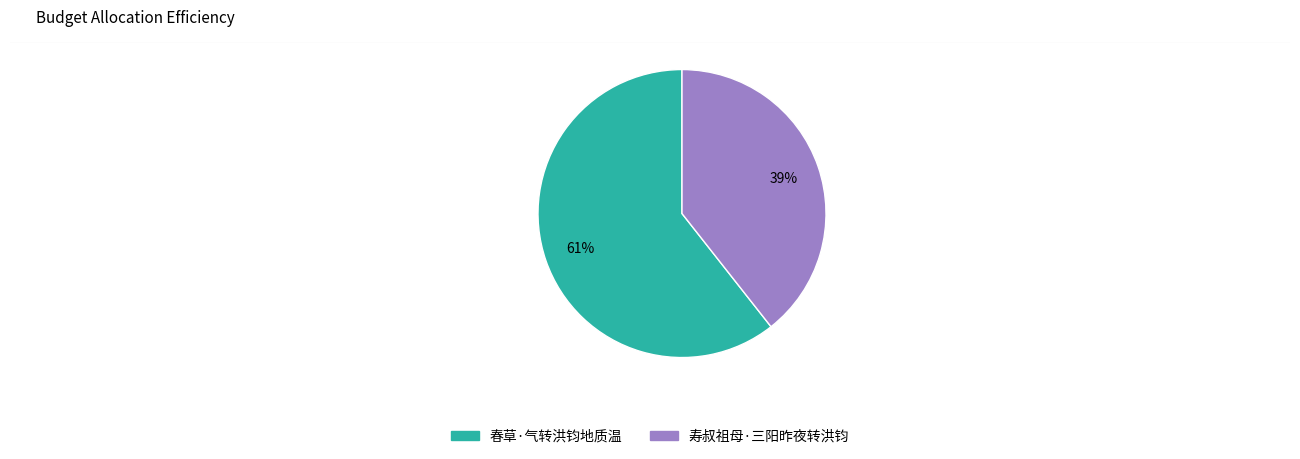

What is the ratio of the value at 寿叔祖母·三阳昨夜转洪钧 to the value at 春草·气转洪钧地质温?

0.6